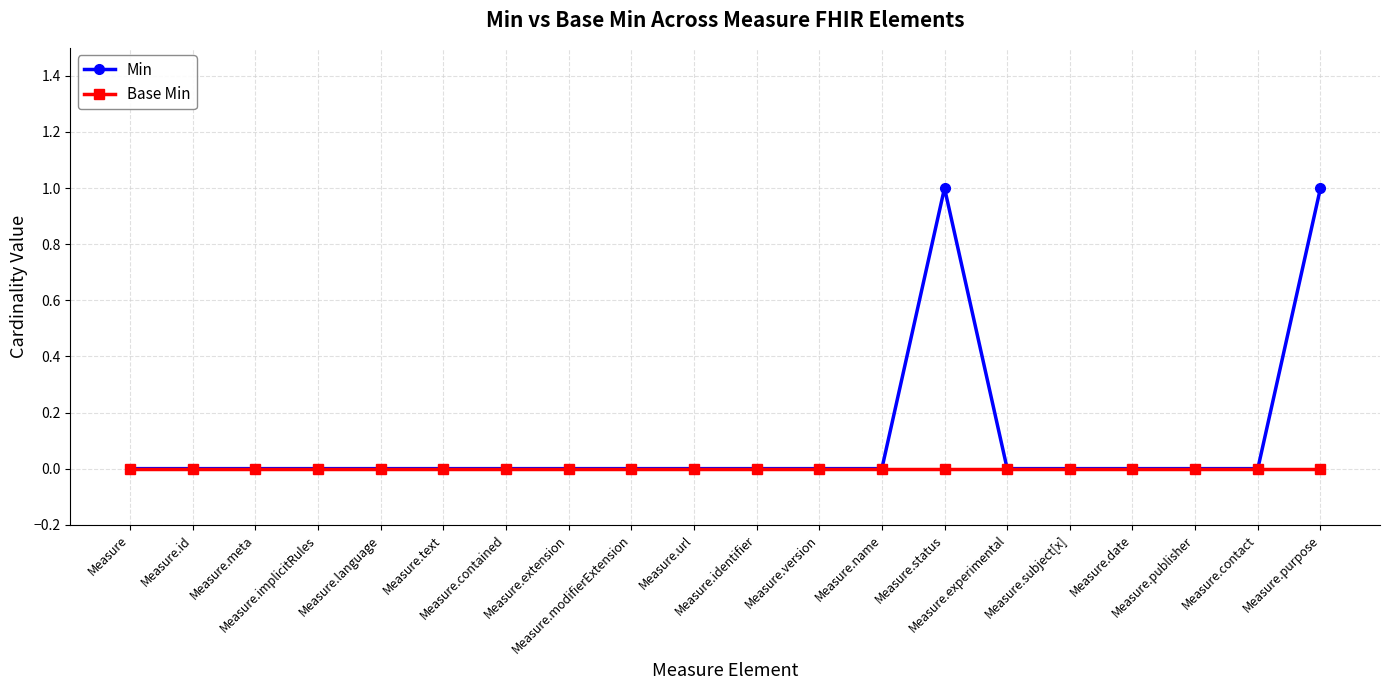

List the series in order of their overall mean, lowest first.

Base Min, Min